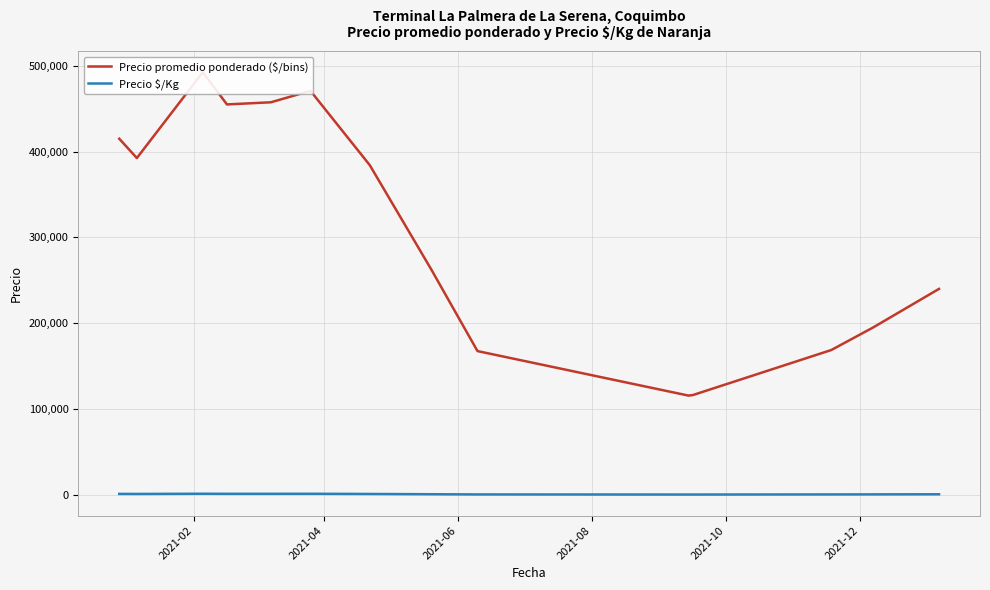

Does the chart have visible grid lines?

Yes